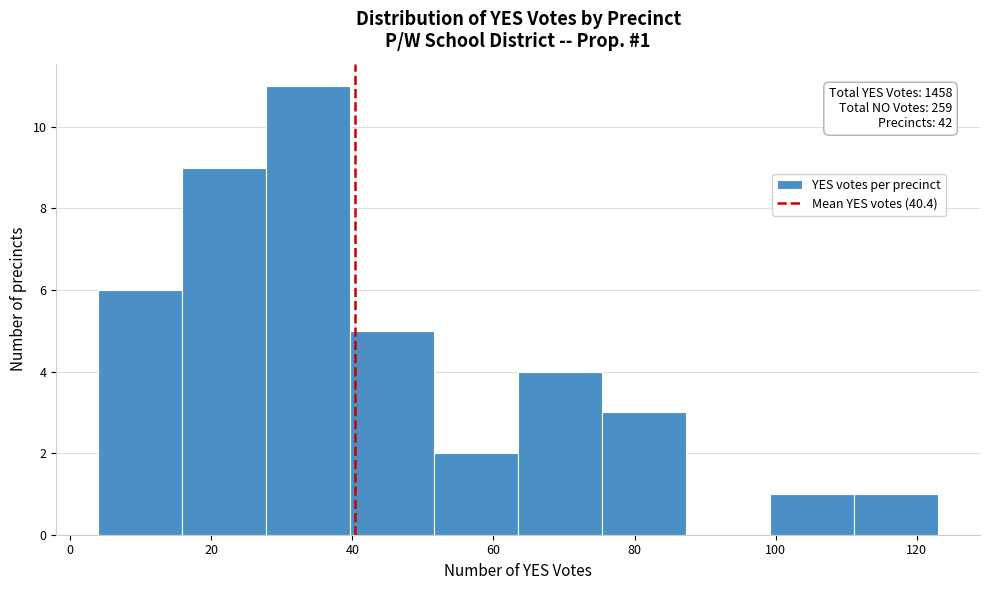

Which range on the x-axis has the tallest bar?

28 to 40